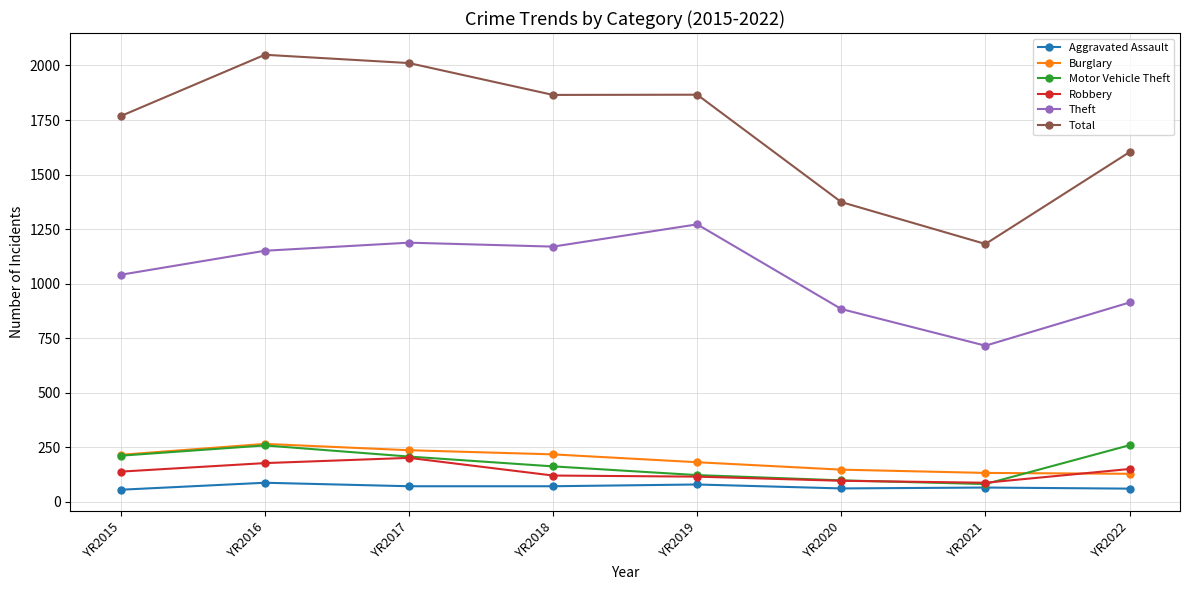

True or false: Theft and Motor Vehicle Theft cross at least once.

False